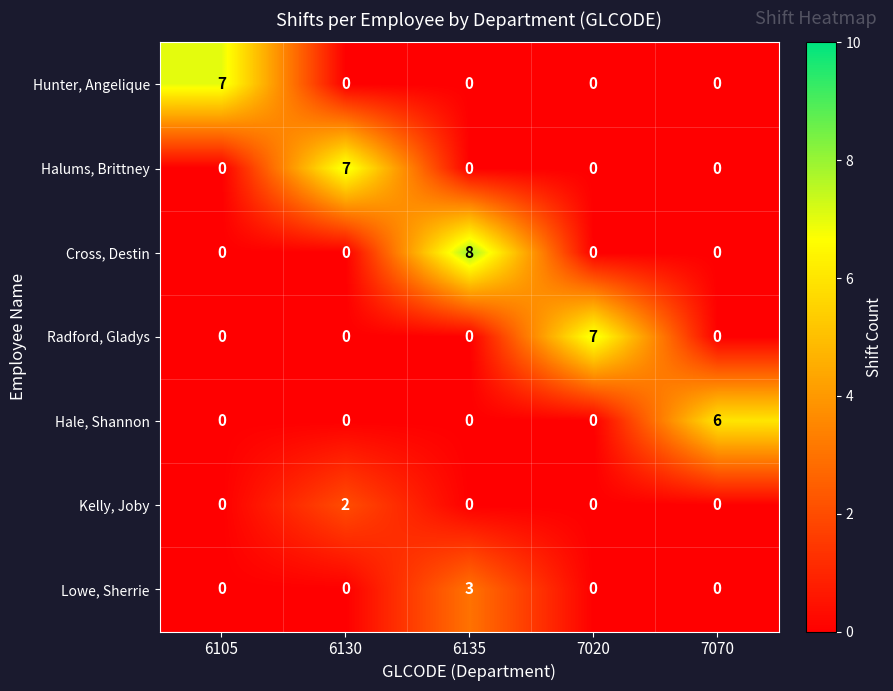

What is the difference between the maximum and second lowest values in the Lowe, Sherrie series?

3